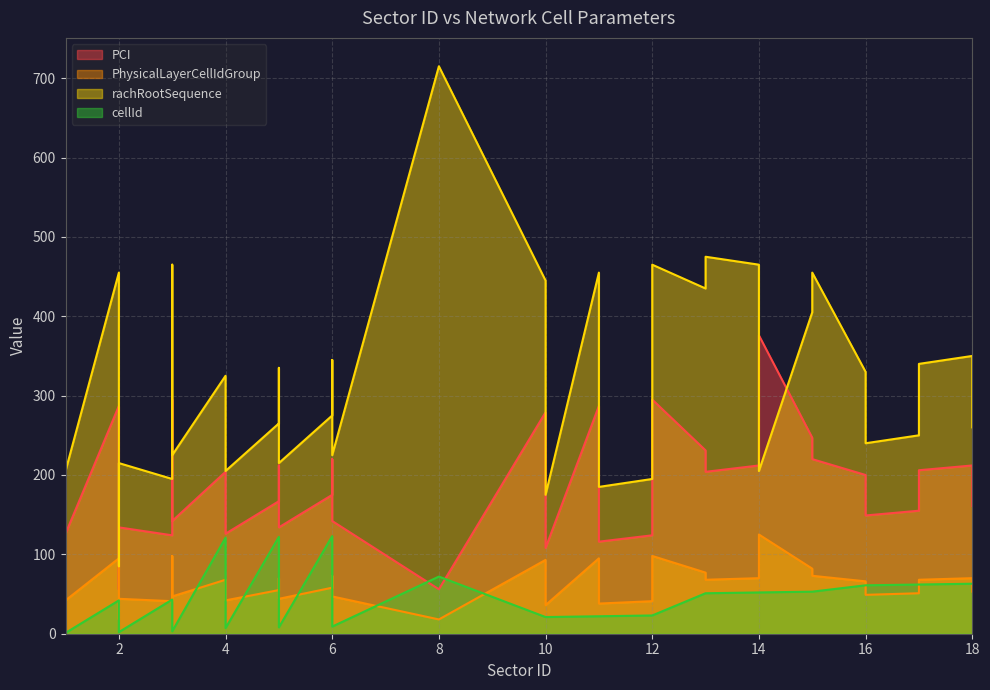

What value does the PCI series have at 15?

220